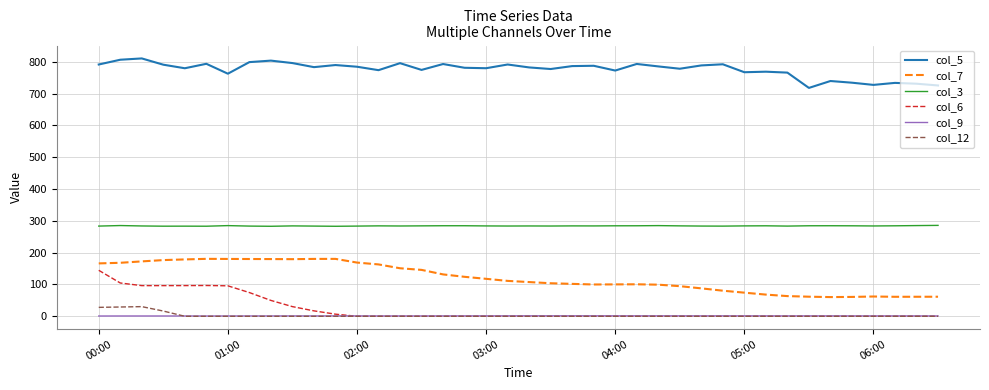

True or false: col_3 and col_7 cross at least once.

False